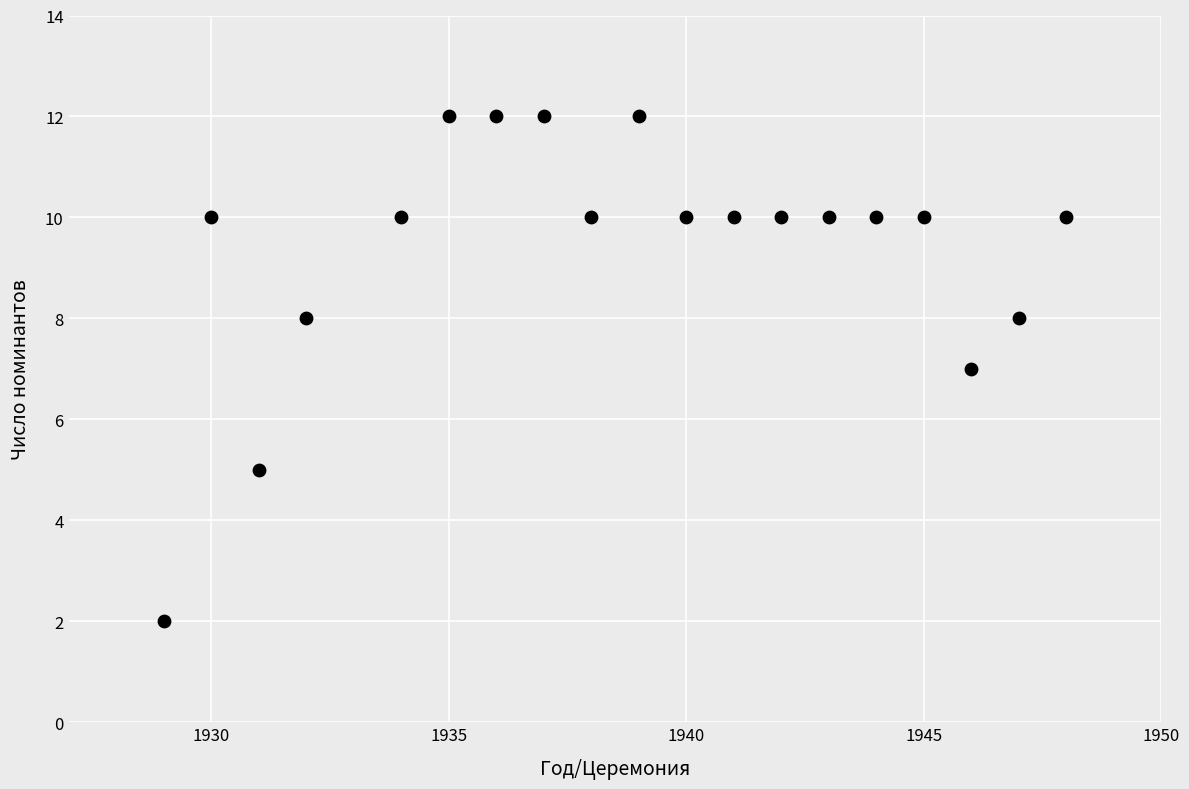

What is the range of Y values (max minus min)?

10